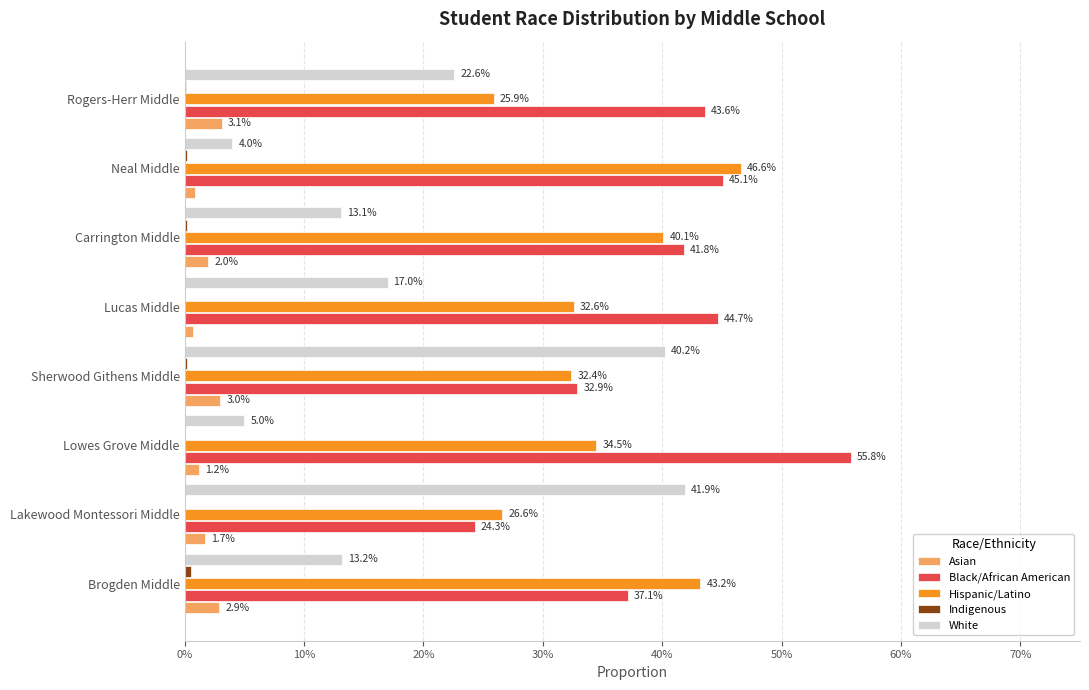

Which series has the widest spread of values?

White